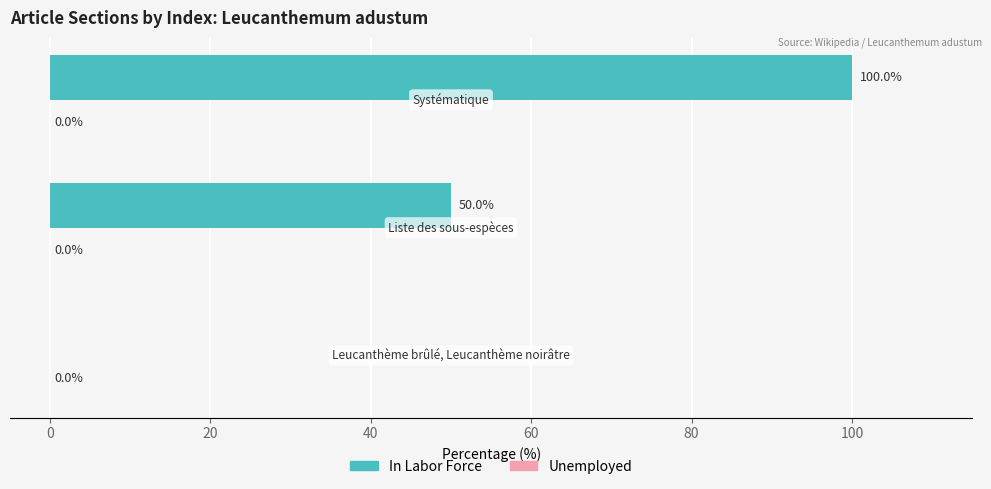

What is the sum of all values?

150